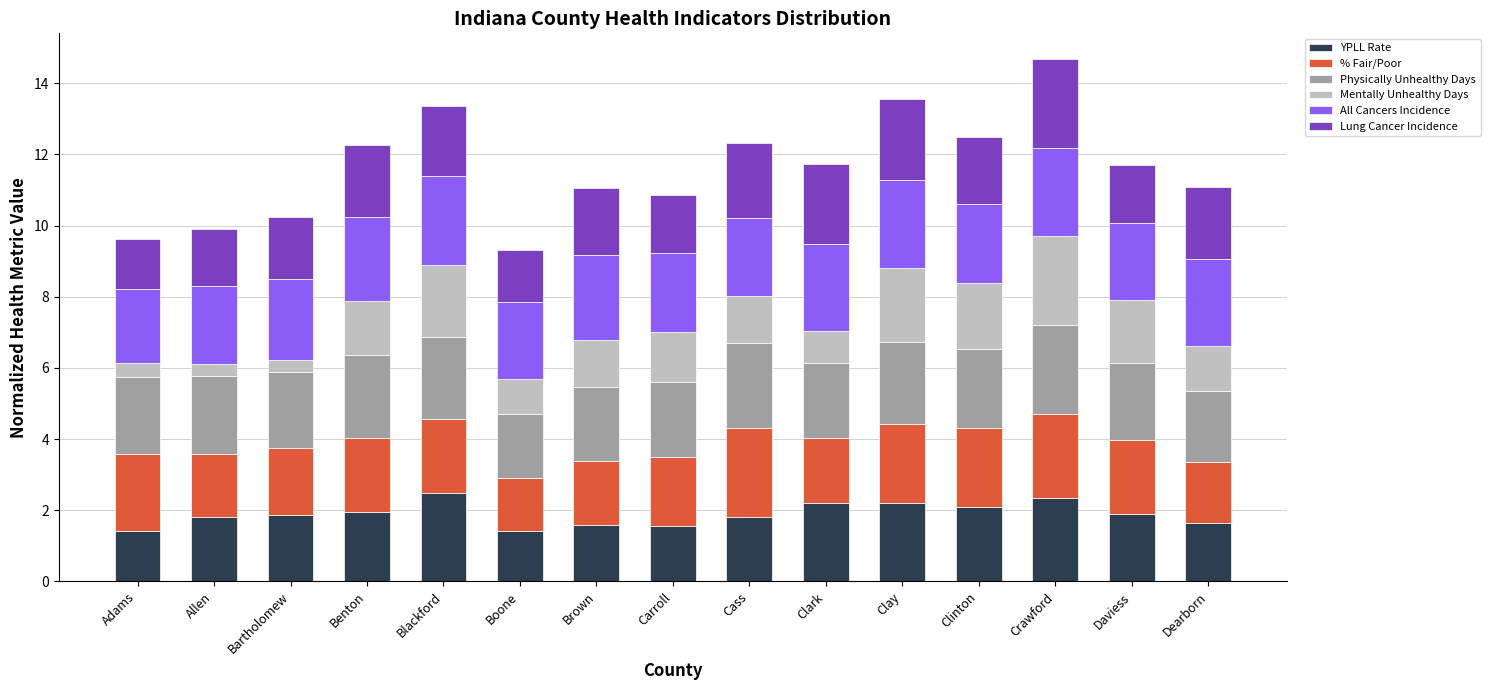

What is the maximum value for YPLL Rate?

2.5